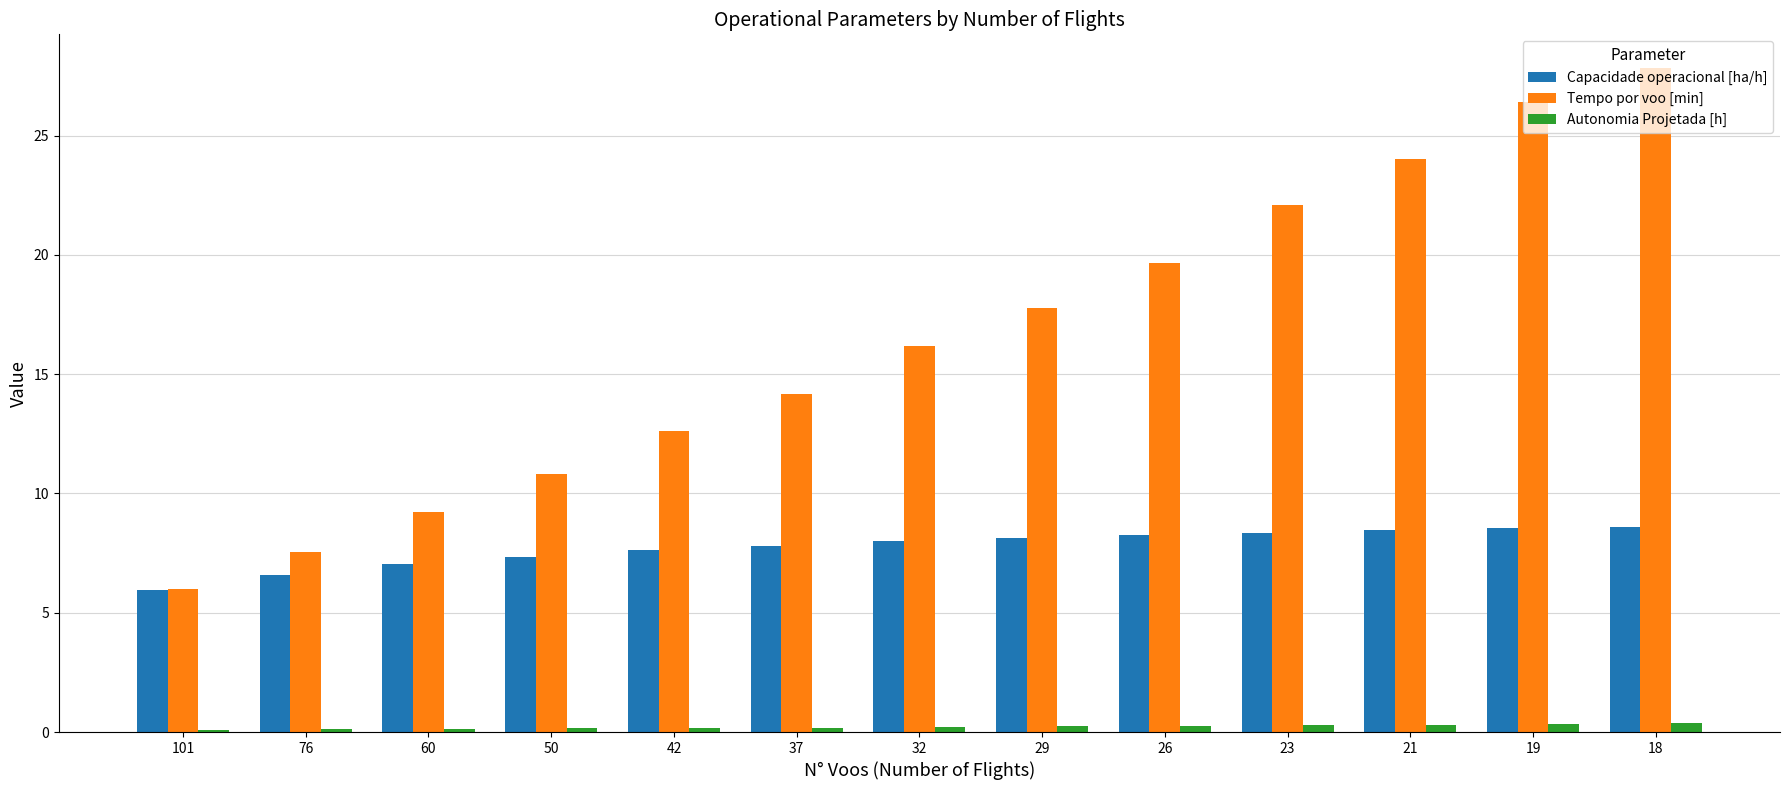

What is the lowest value of the Tempo por voo [min] series?

6.0